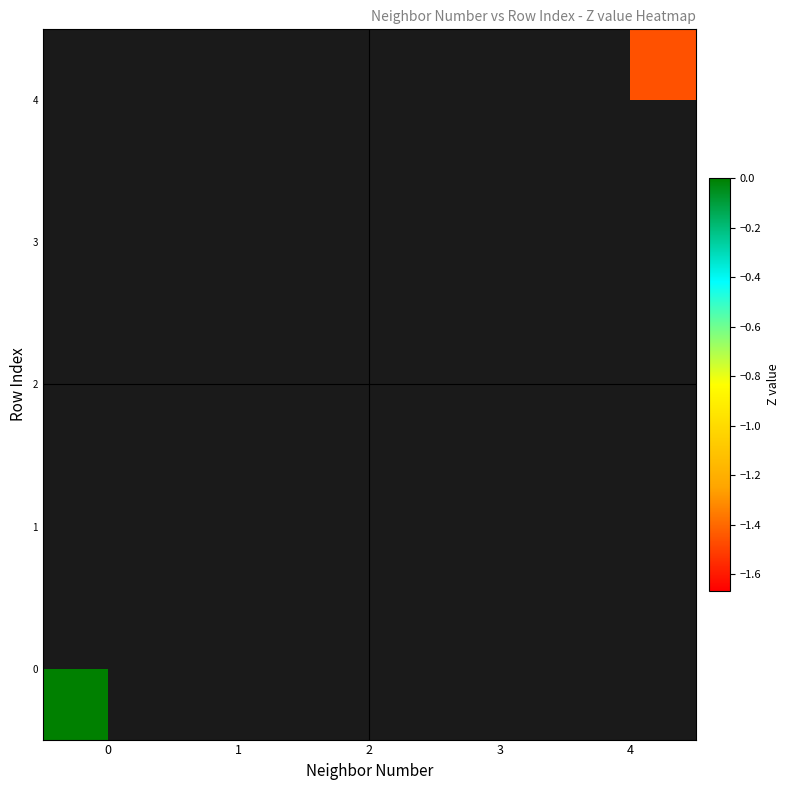

How many categories are shown in the chart?

5